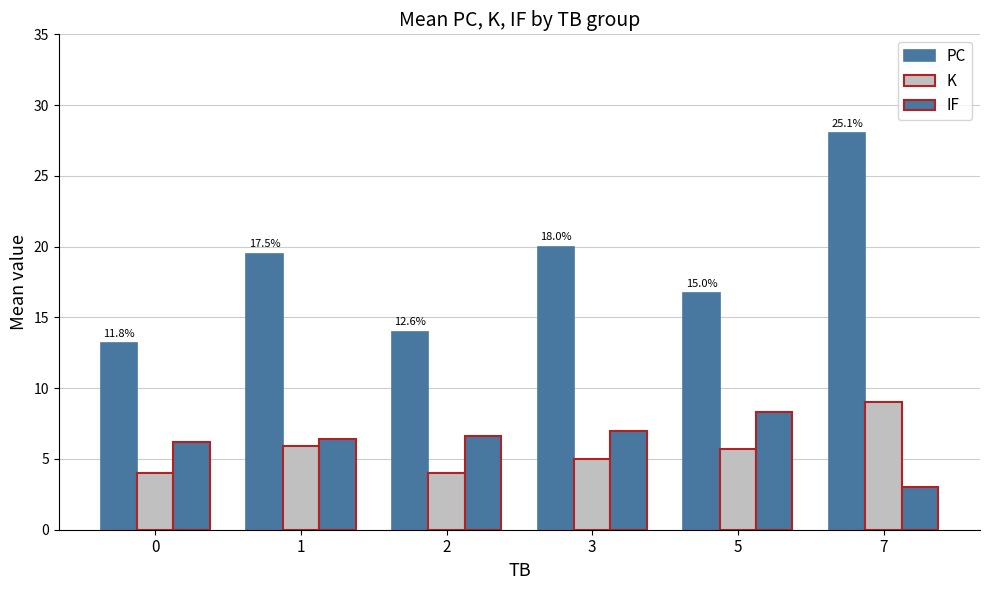

What is the difference between the second highest and second lowest values in the PC series?

6.0